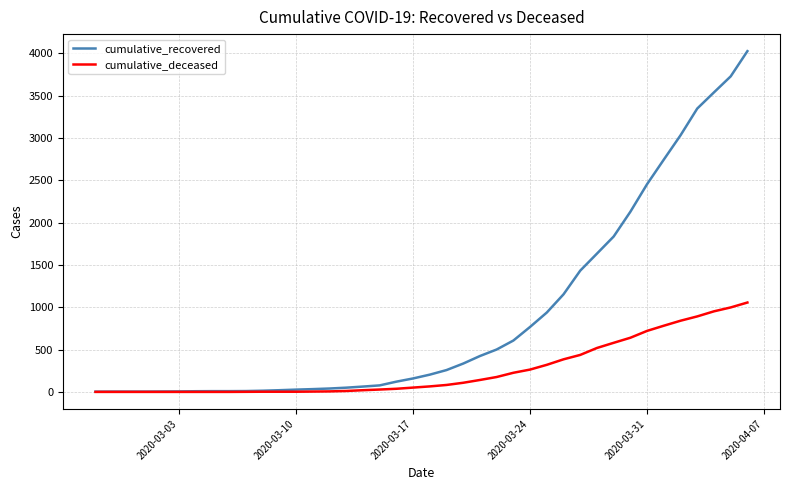

What is the difference between the maximum and minimum values in the cumulative_deceased series?

1056